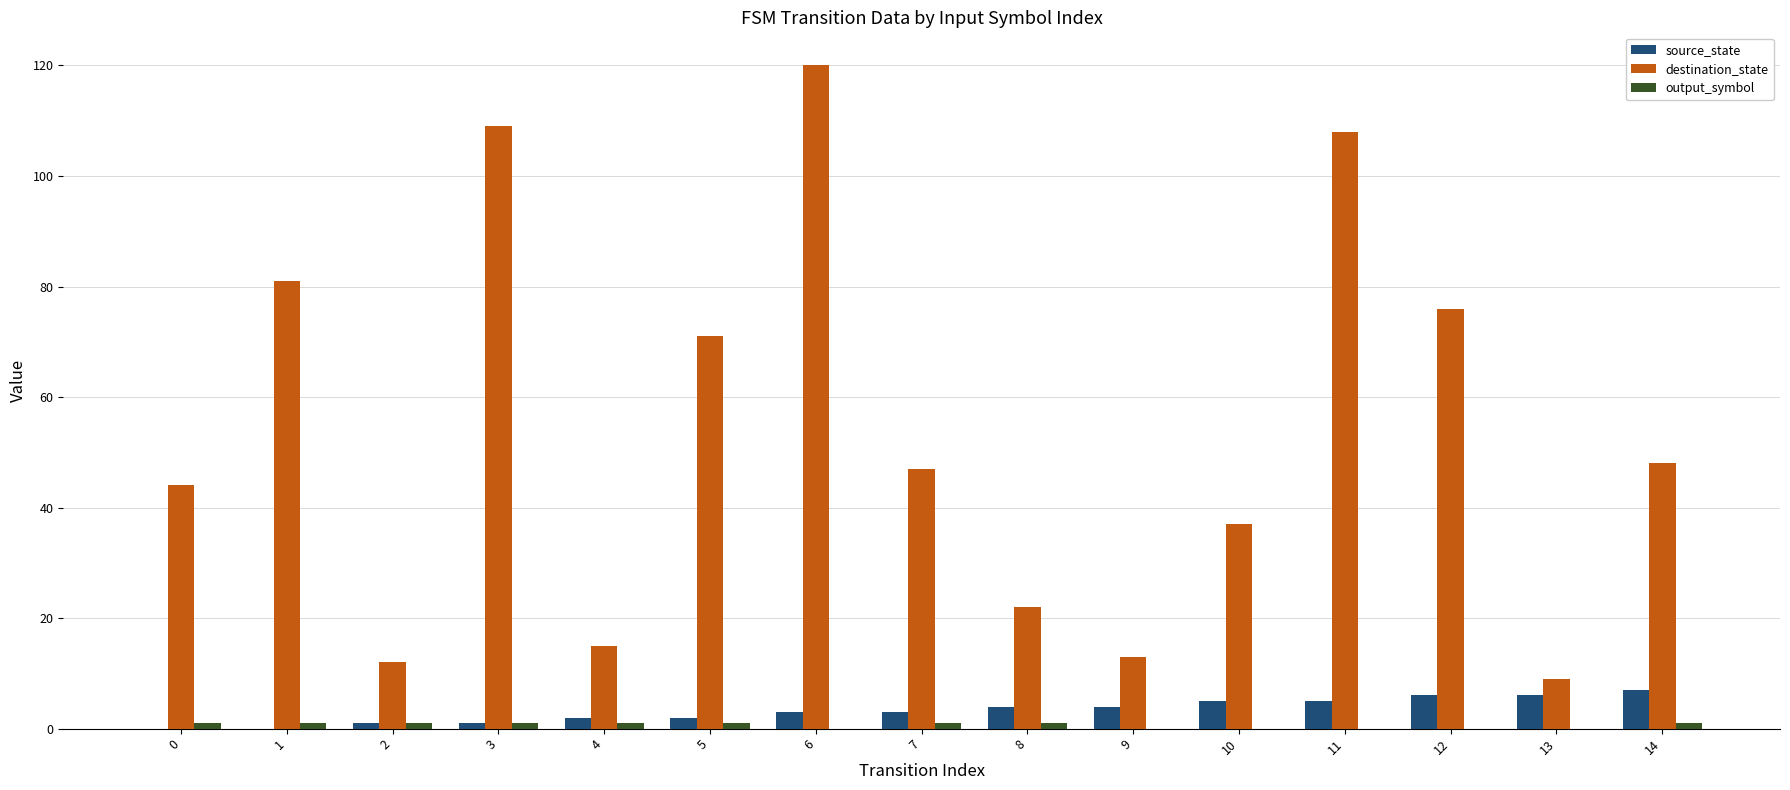

Which label corresponds to the largest value in the chart?

6